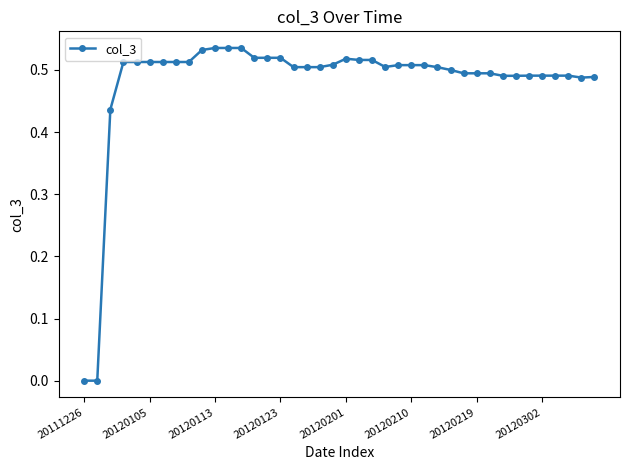

What is the sum of all values?

19.2